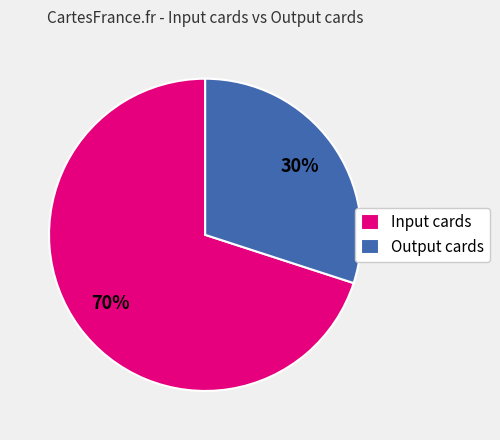

Combined, do Output cards and Input cards account for over 50%?

Yes